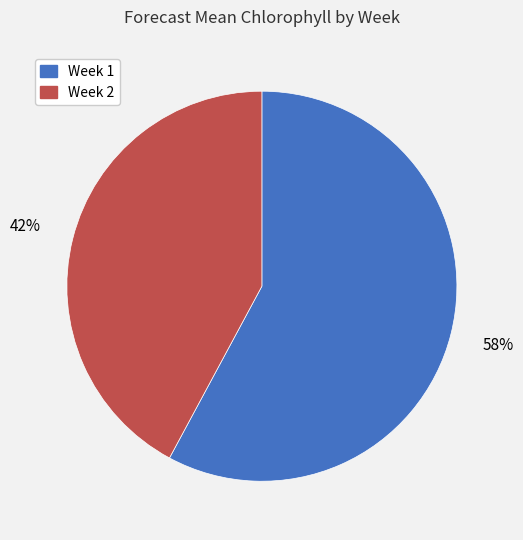

Is the sum of Week 2 and Week 1 greater than half?

Yes